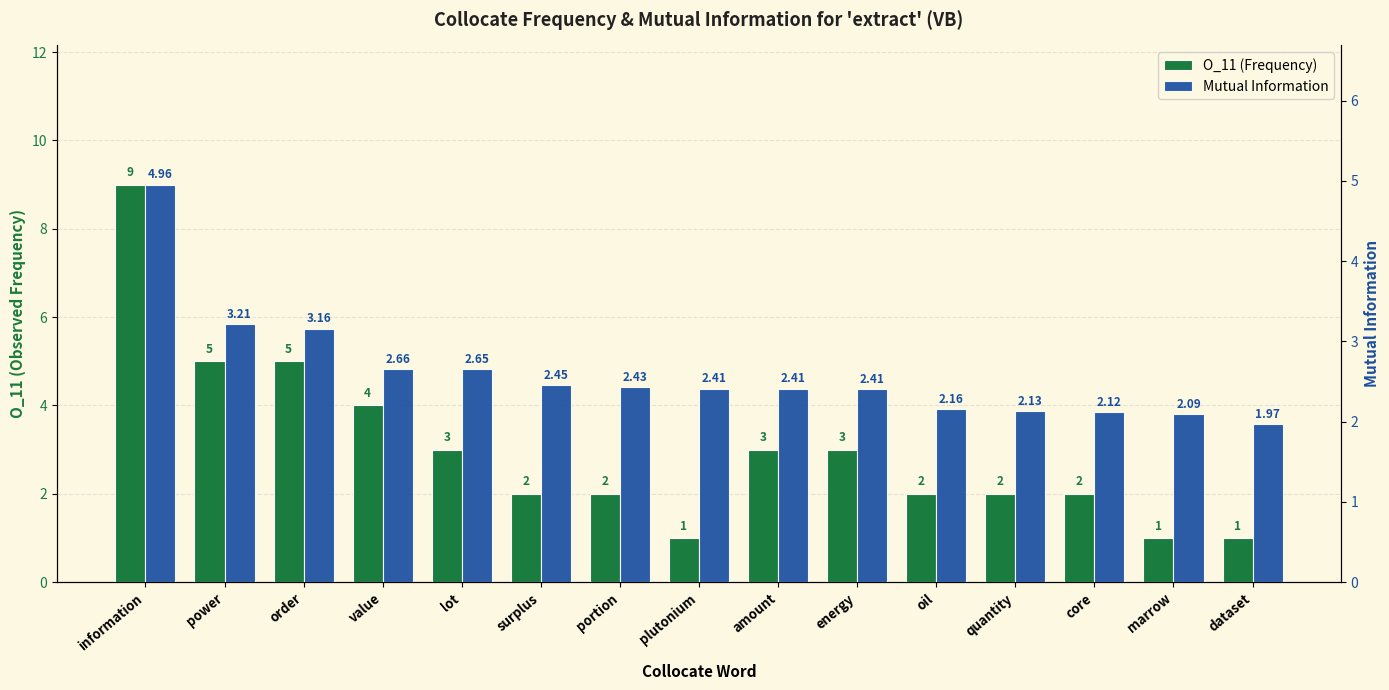

List the series in order of their overall mean, lowest first.

MutualInfo, O_11